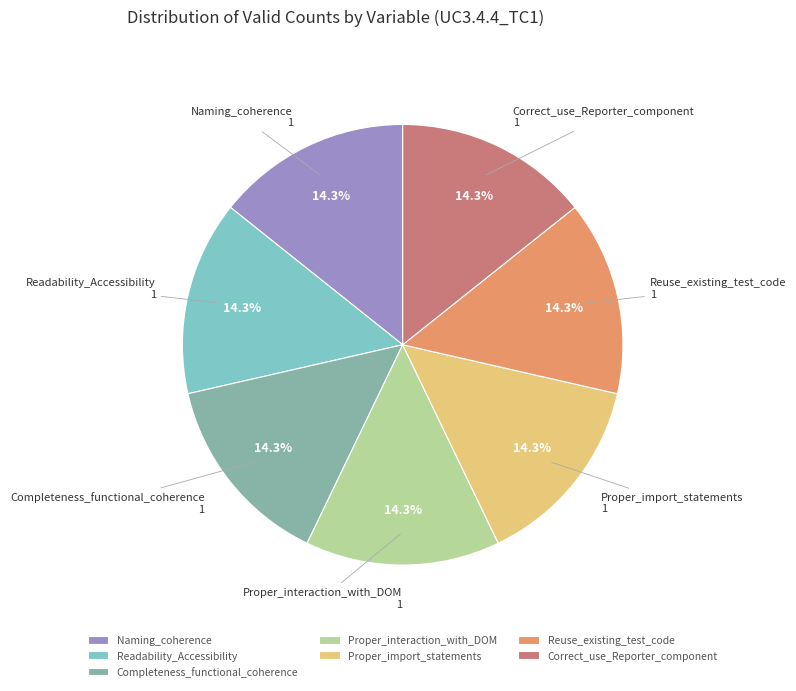

To the nearest percent, what is the difference between the largest and smallest slice percentages?

0%